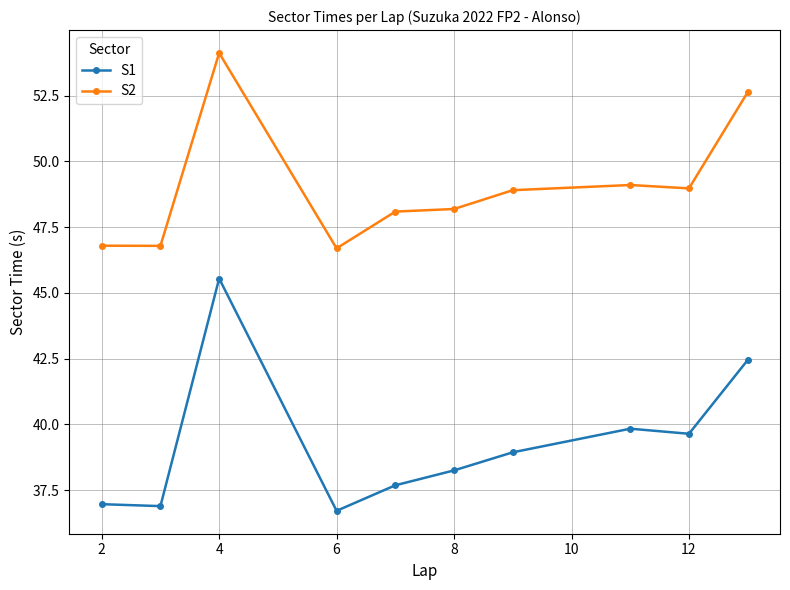

What is the sum of all S2 values?

490.3